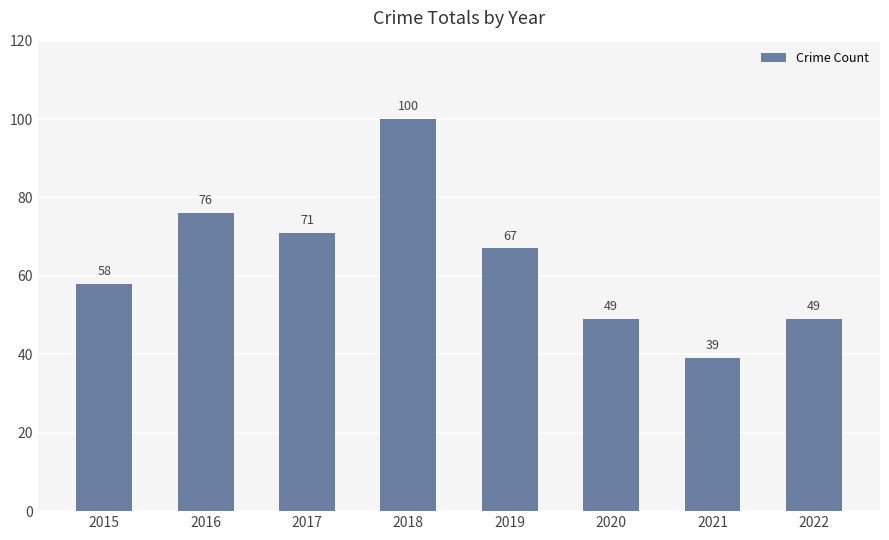

What is the sum of all values?

509